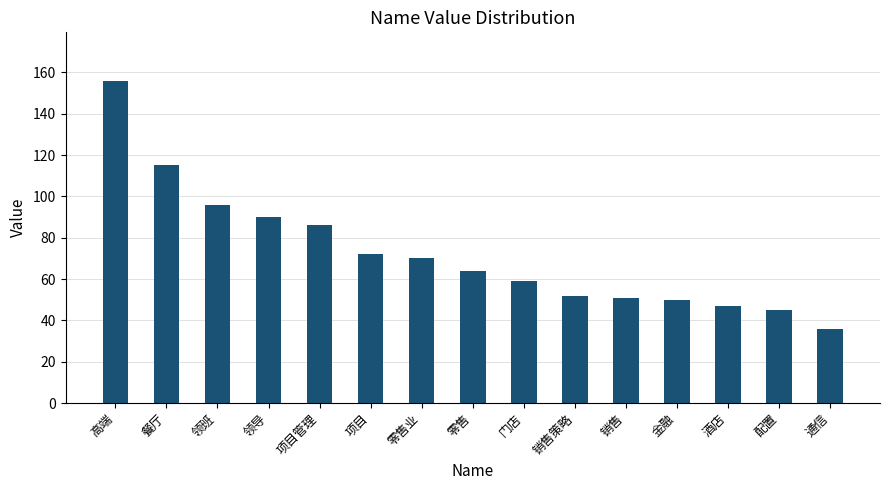

What is the label of the 10th bar from the right?

项目